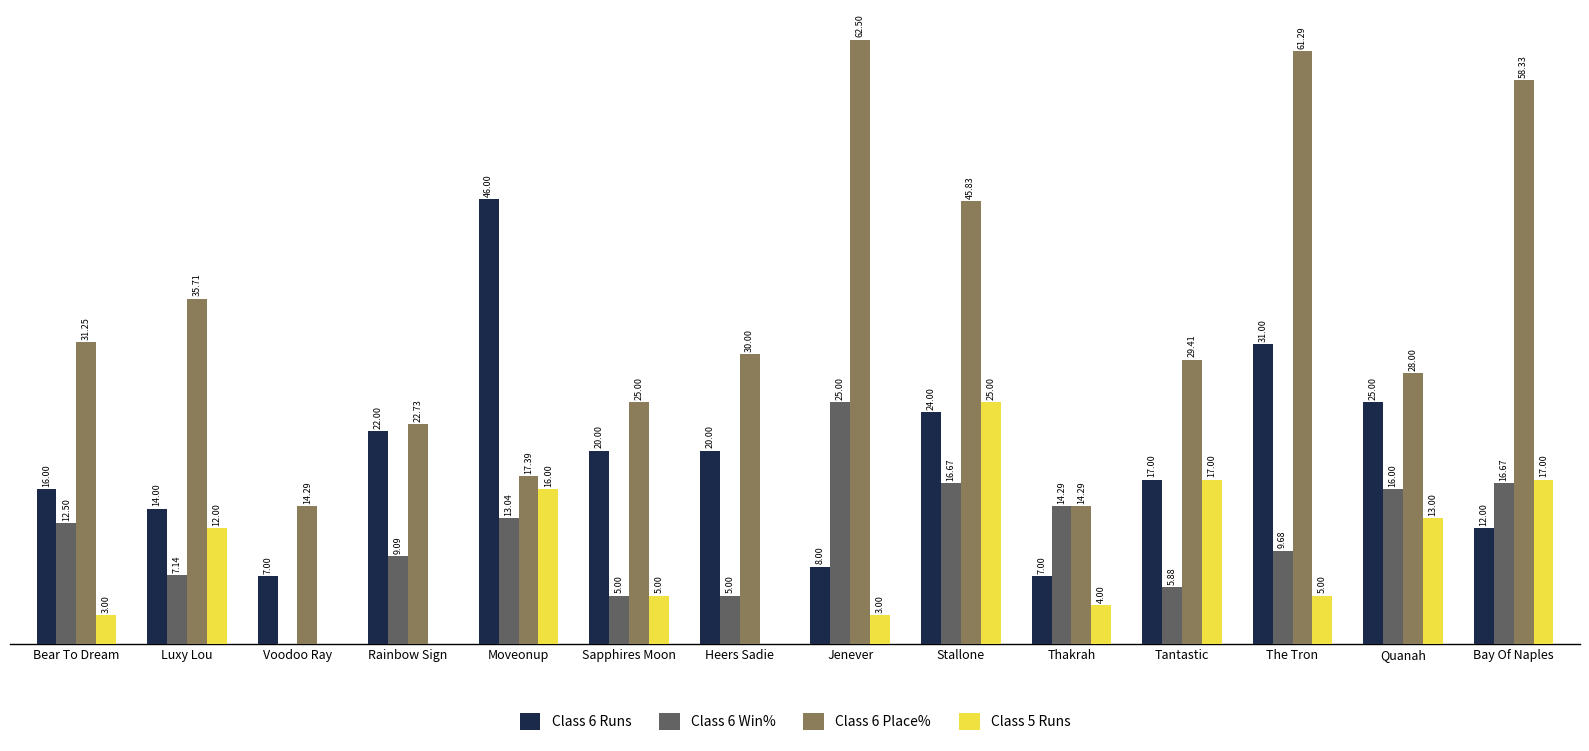

At which category is the sum across all series the highest?

Stallone